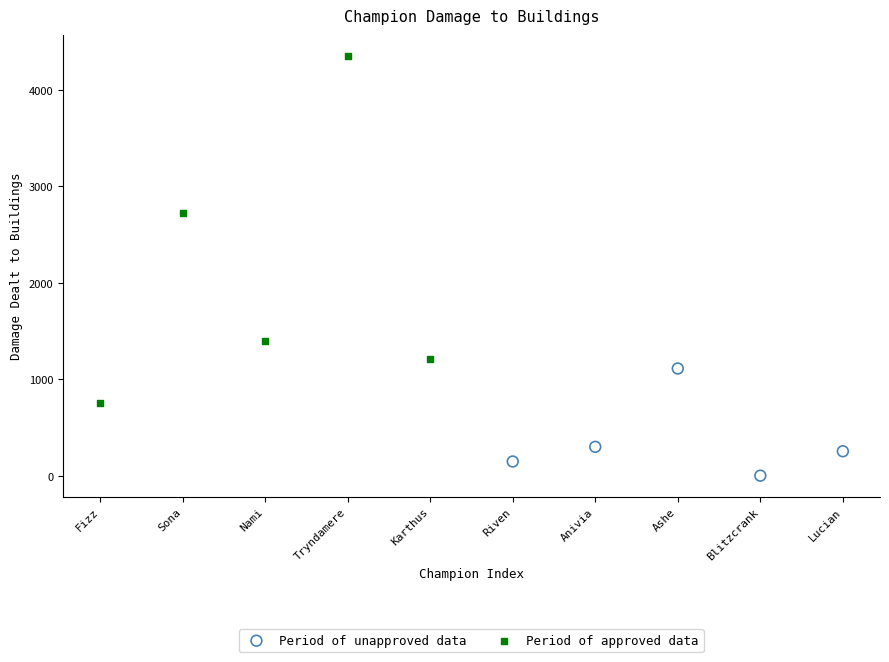

Which series has the widest spread of Y values?

Period of approved data